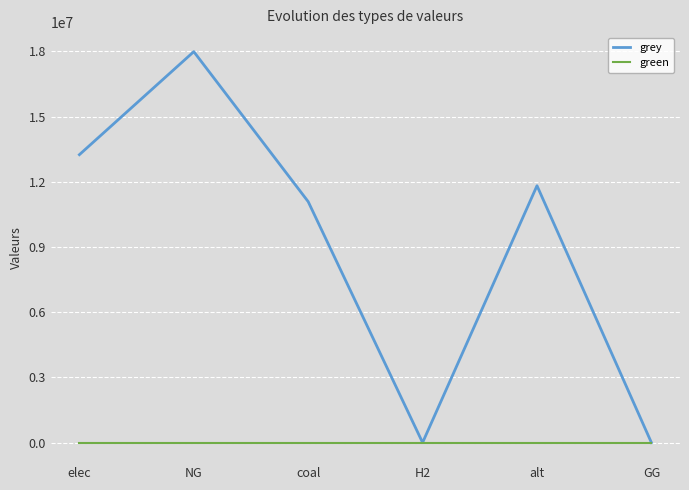

The value of green at elec is 0.0. True or false?

True